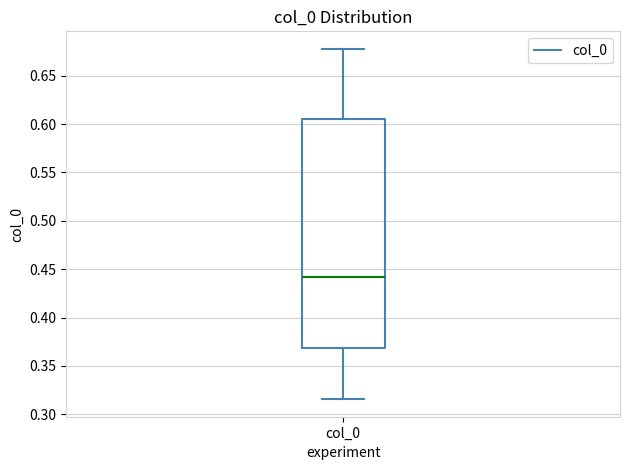

Transcribe this box plot: give where the median line is, the range the box spans, and where the two whiskers end, as read against the y-axis. The values are not printed on the chart, so give them approximately, as read against the axis.

median 0.440, box 0.370 to 0.605, whiskers 0.315 to 0.680